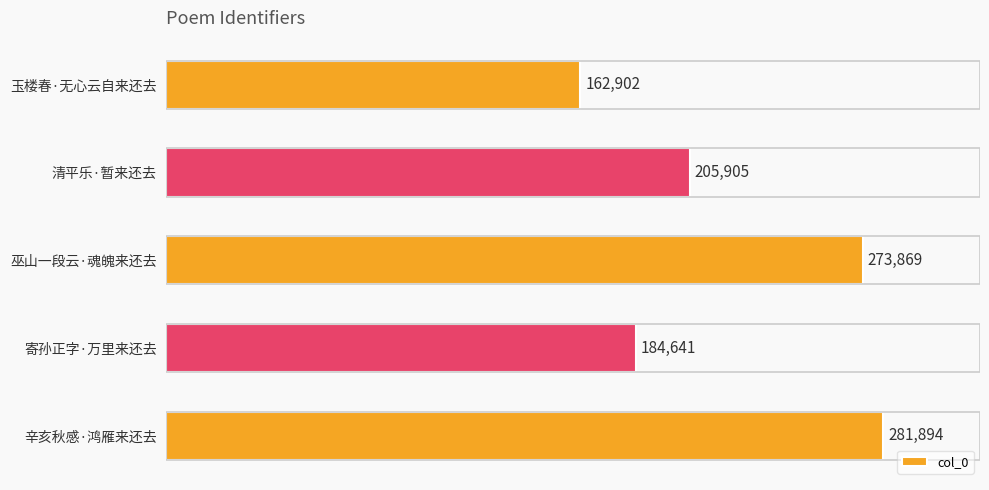

Rank the categories by value from lowest to highest.

玉楼春·无心云自来还去, 寄孙正字·万里来还去, 清平乐·暂来还去, 巫山一段云·魂魄来还去, 辛亥秋感·鸿雁来还去